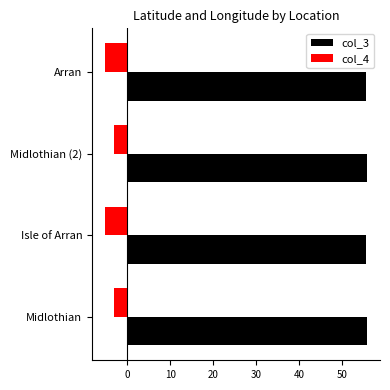

What is the spread (max minus min) of values at Arran?

60.8